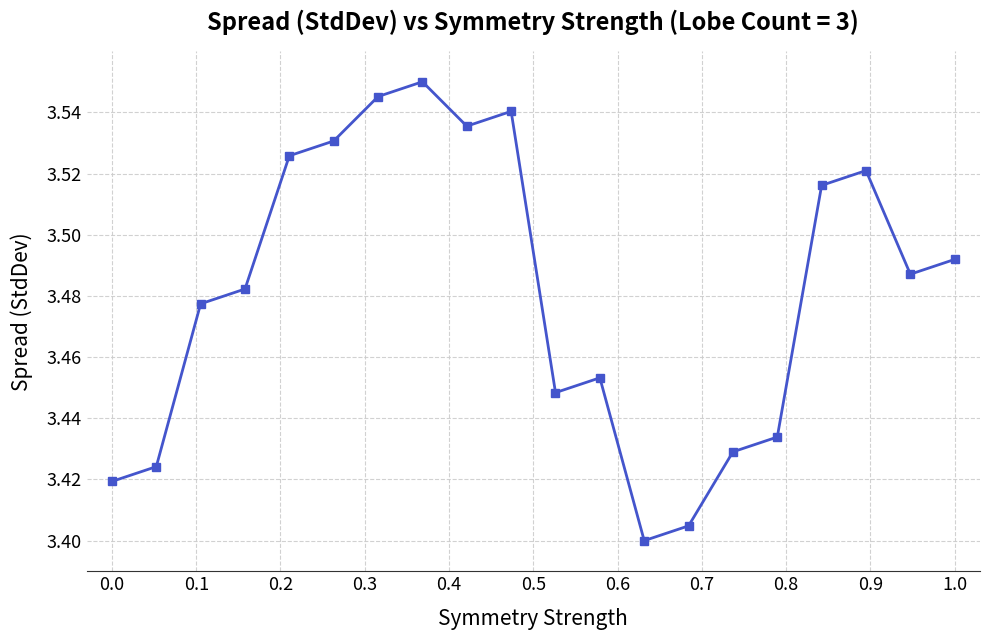

How many values are between 3 and 4?

20